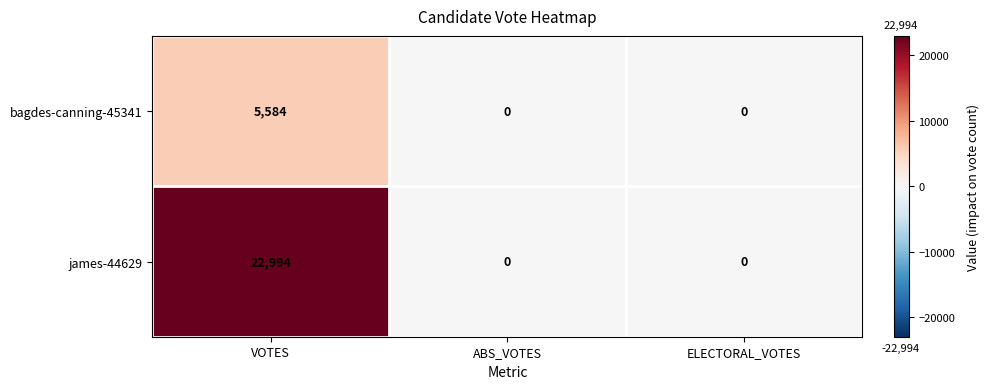

True or false: james-44629 has a value of -7093 at ABS_VOTES.

False